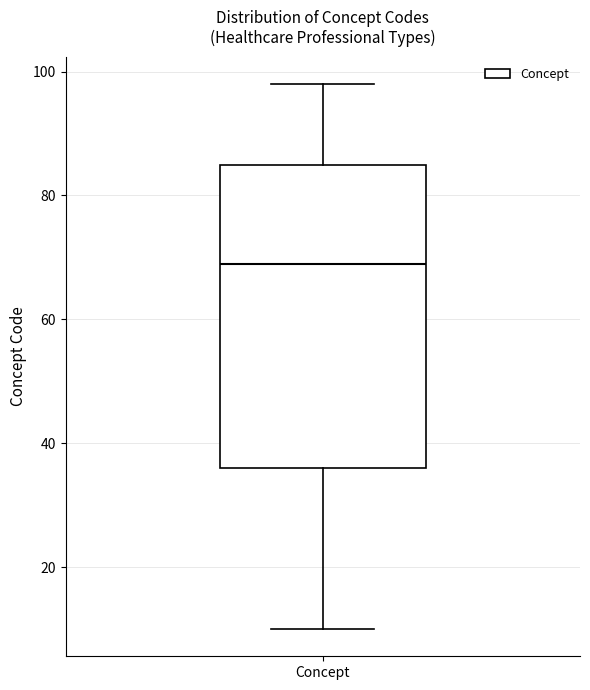

Transcribe this box plot: give where the median line is, the range the box spans, and where the two whiskers end, as read against the y-axis. The values are not printed on the chart, so give them approximately, as read against the axis.

median 70, box 36 to 86, whiskers 10 to 98